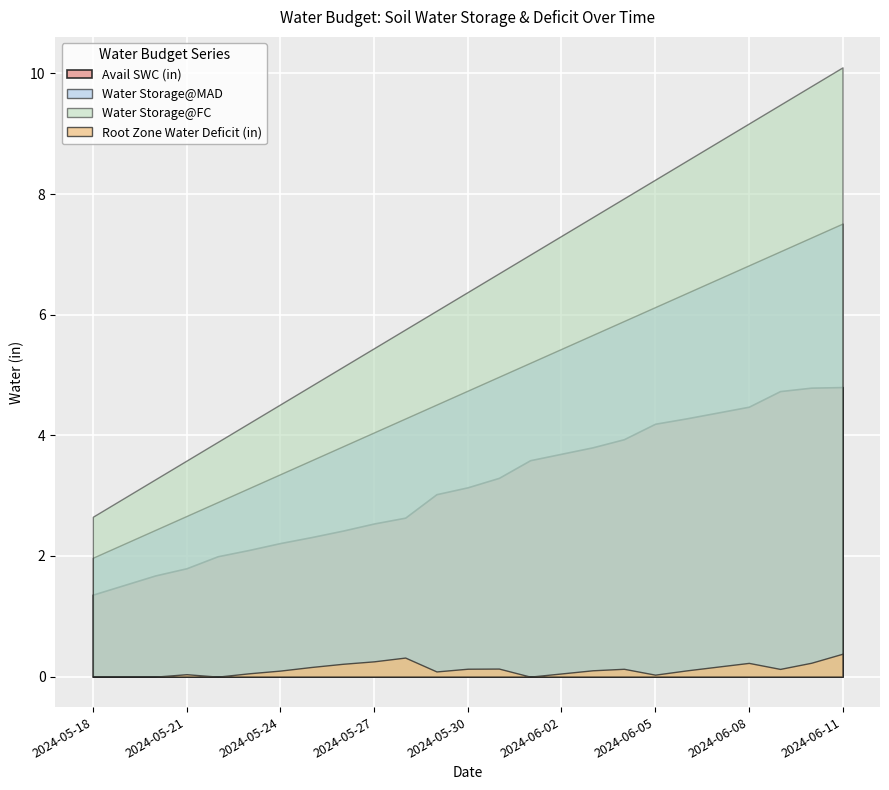

Which series has the widest spread of values?

Water Storage@FC